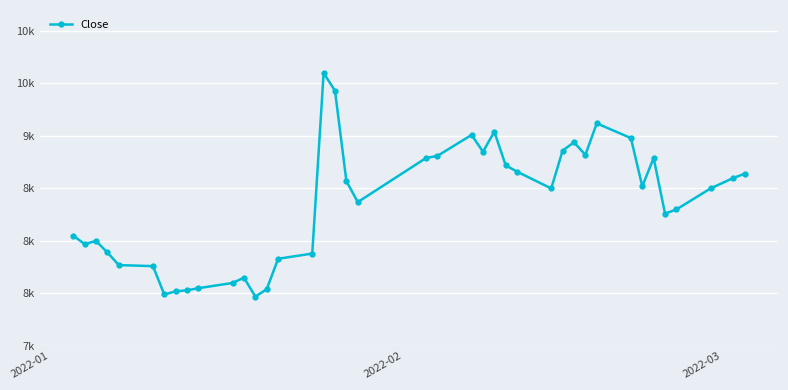

Is this an area chart (filled region under the line)?

No